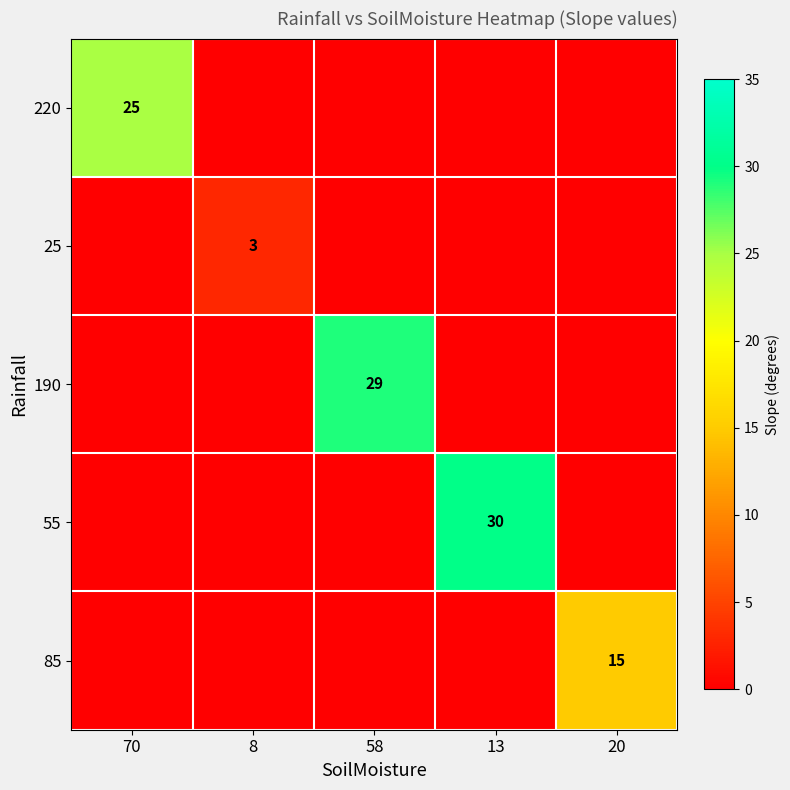

What is the total value across all series at 20?

15